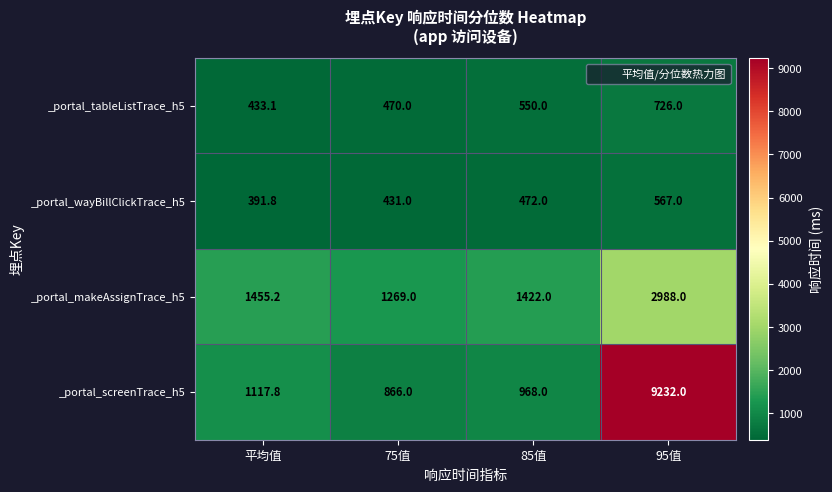

Reading left to right, transcribe all the data shown in this chart.

_portal_tableListTrace_h5: 平均值=433.1	75值=470.0	85值=550.0	95值=726.0
_portal_wayBillClickTrace_h5: 平均值=391.8	75值=431.0	85值=472.0	95值=567.0
_portal_makeAssignTrace_h5: 平均值=1455.2	75值=1269.0	85值=1422.0	95值=2988.0
_portal_screenTrace_h5: 平均值=1117.8	75值=866.0	85值=968.0	95值=9232.0